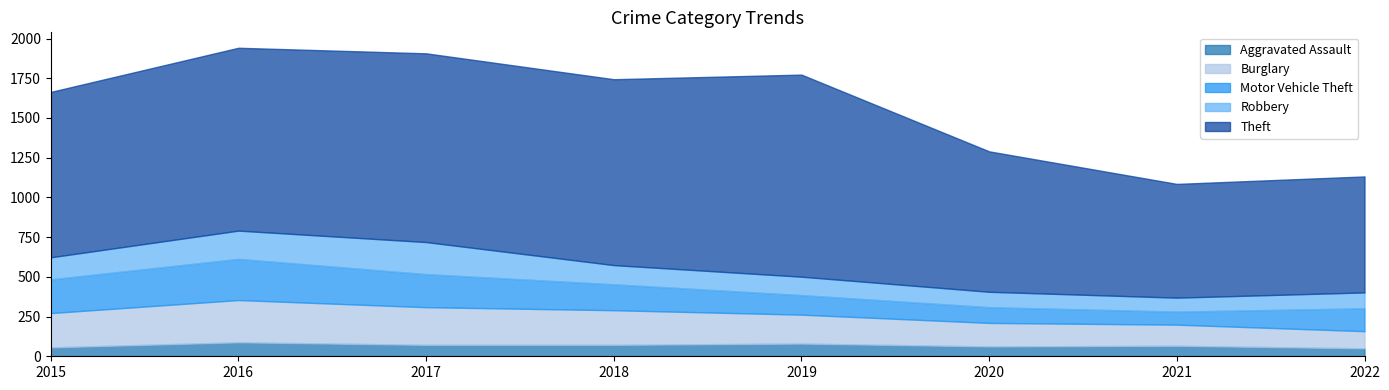

Does the chart display data point markers on the line(s)?

No